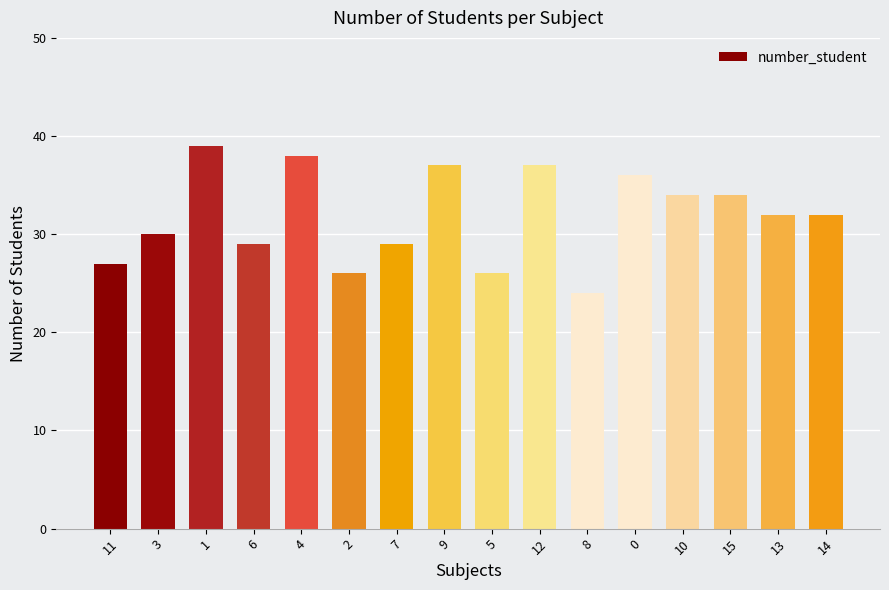

True or false: the data shows 38 at 4.

True